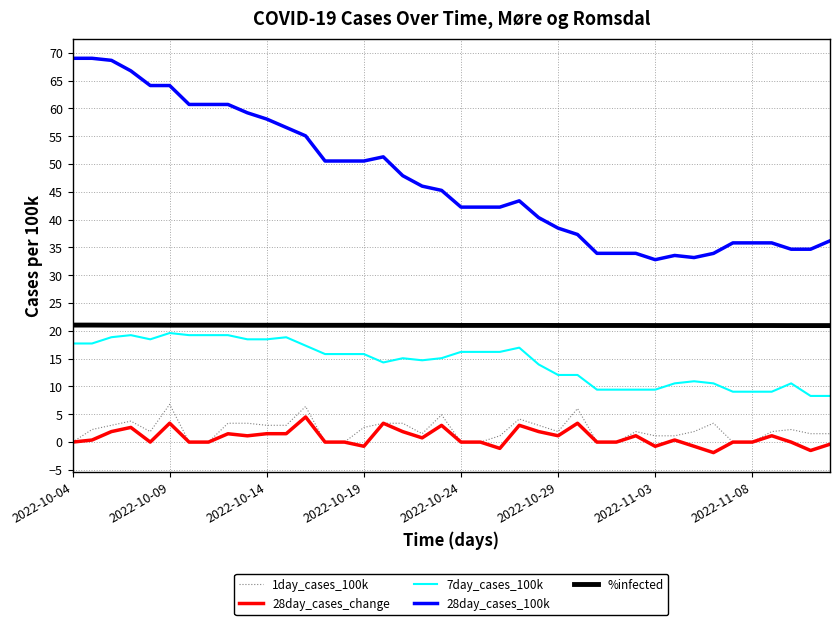

True or false: %infected and 28day_cases_change intersect in this chart.

False